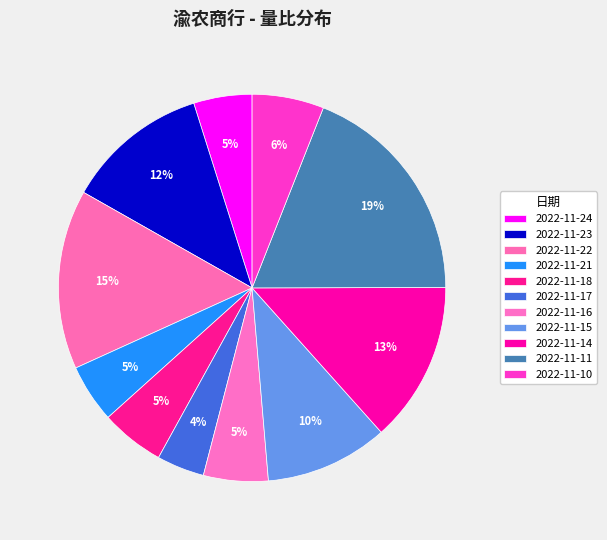

Is it true that 2022-11-17 is 18% of the pie?

False